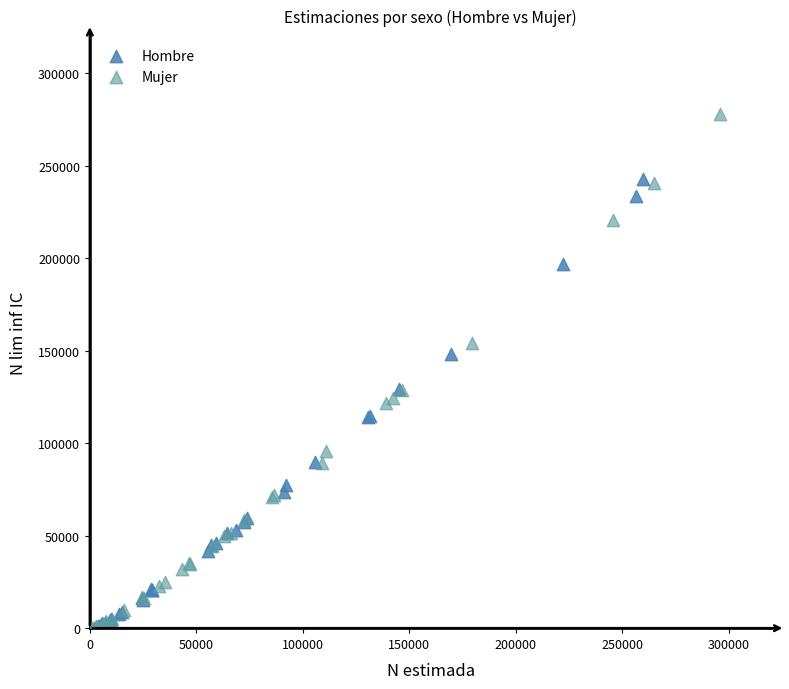

Which series has the largest Y range (max minus min)?

Mujer